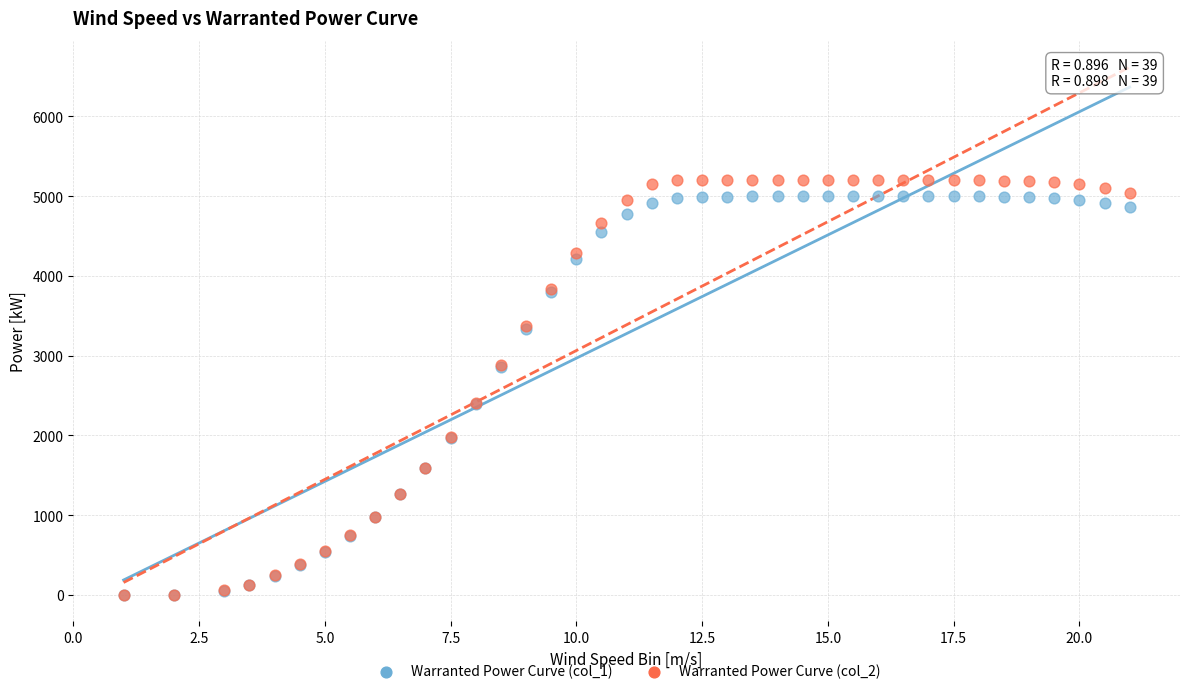

What are all the series names shown in the legend?

Warranted Power Curve (col_1), Warranted Power Curve (col_2)